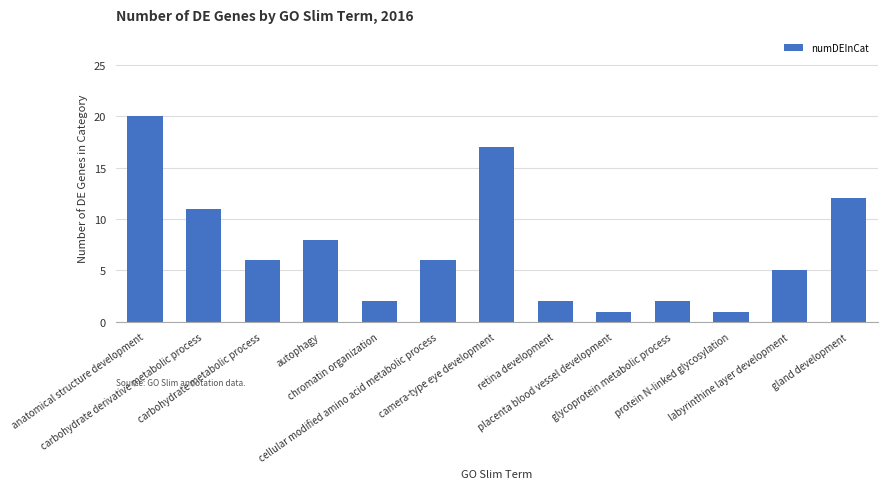

How many values are below 6?

6